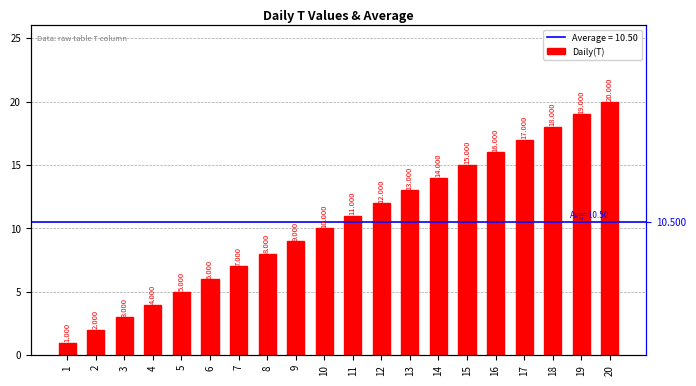

Are the bars grouped side by side (vs. stacked)?

No